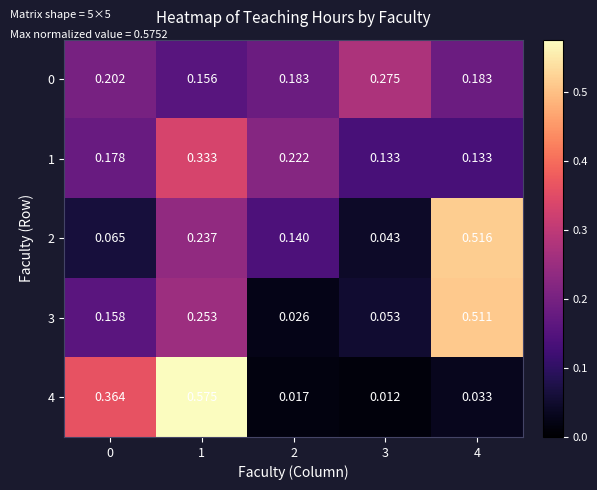

At how many categories does at least one series exceed 0?

5